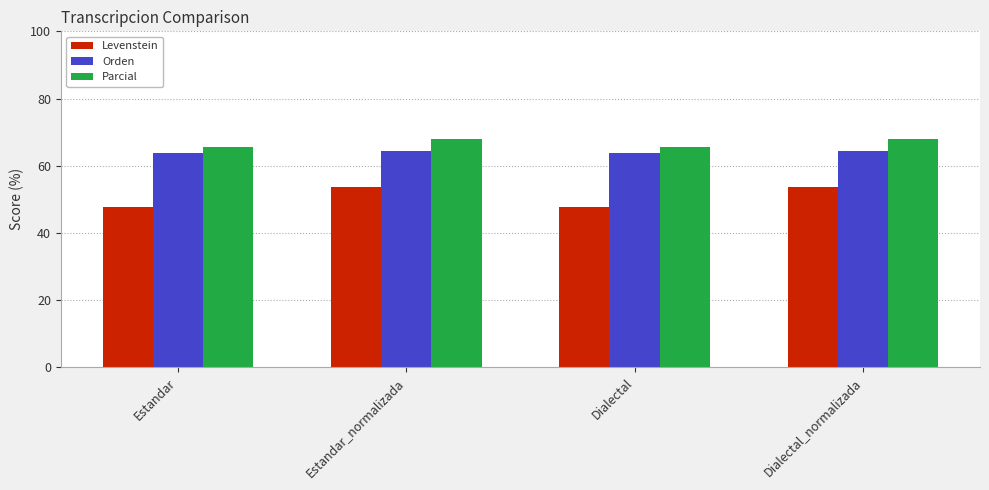

How many groups of bars are there?

4